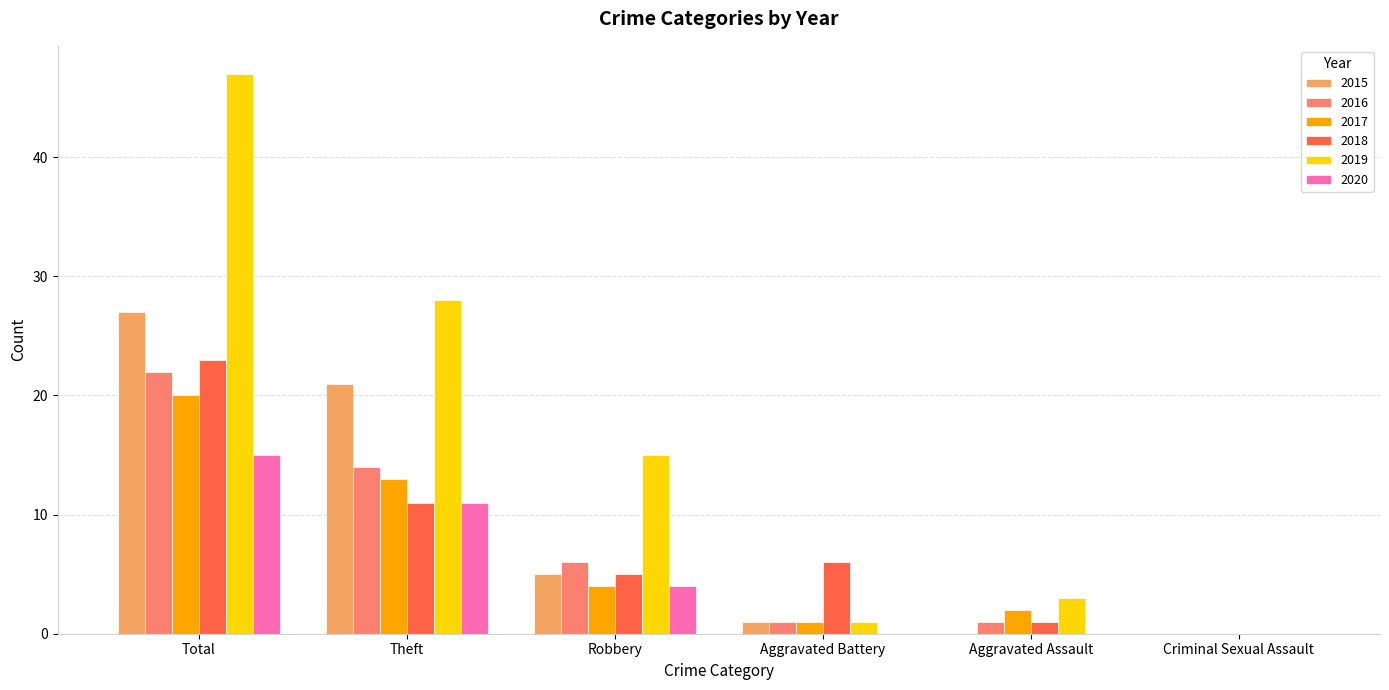

At which category is the sum across all series the highest?

Total